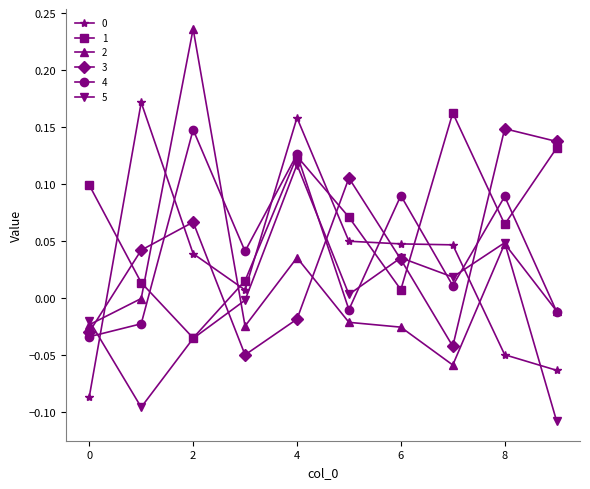

How many lines are shown in the chart?

6